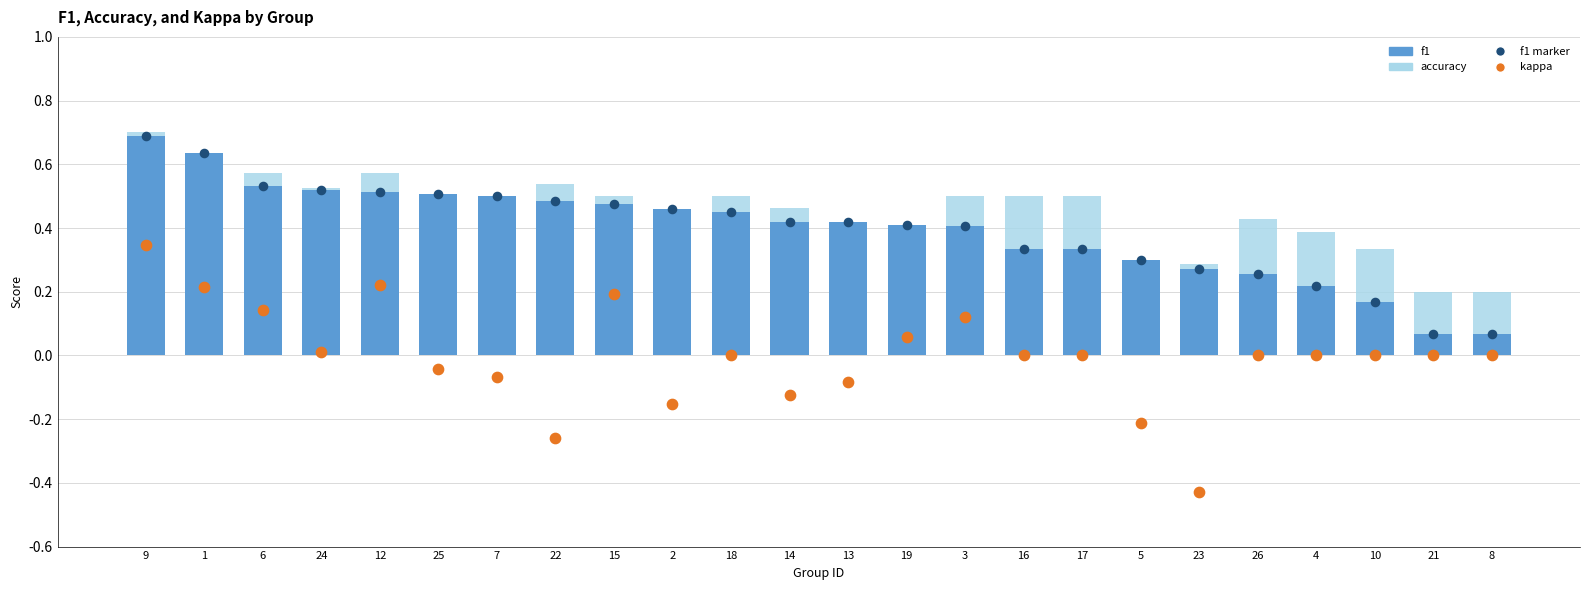

What is the total value across all series at 16?

1.2